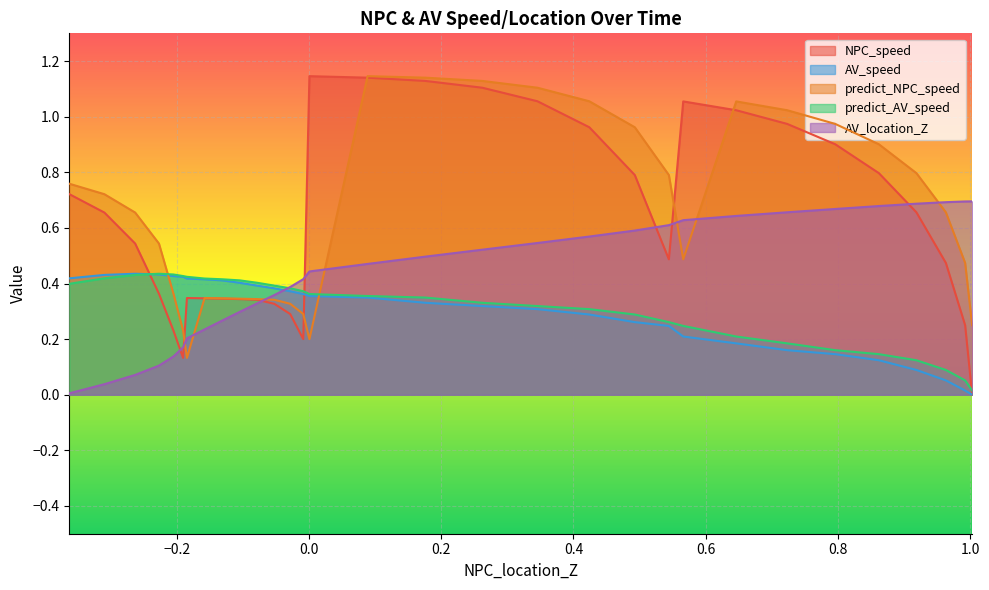

The AV_location_Z series shows 0.6 at 18. True or false?

False